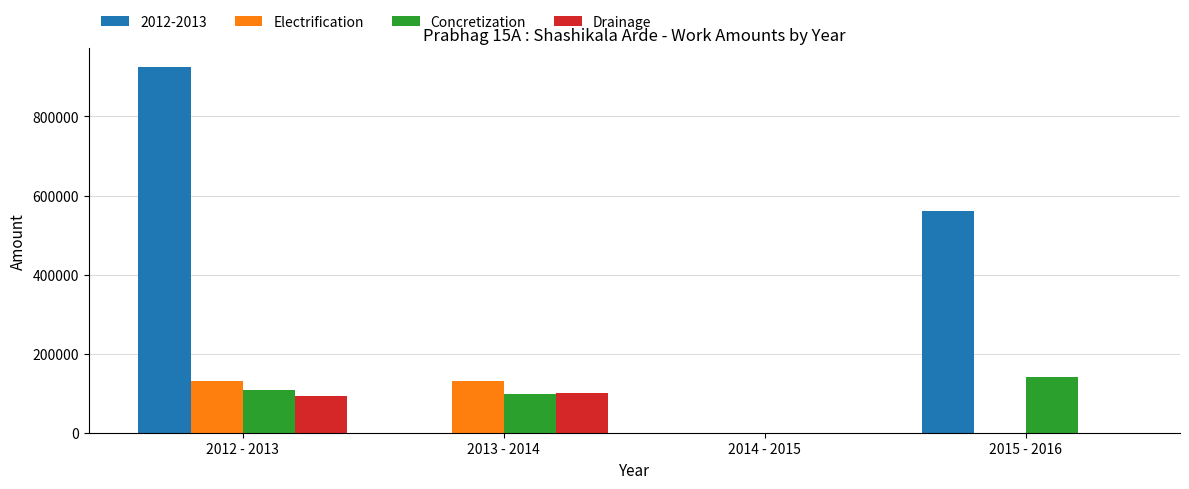

Is the value of Concretization at 2013 - 2014 greater than the value of Electrification at 2014 - 2015?

Yes